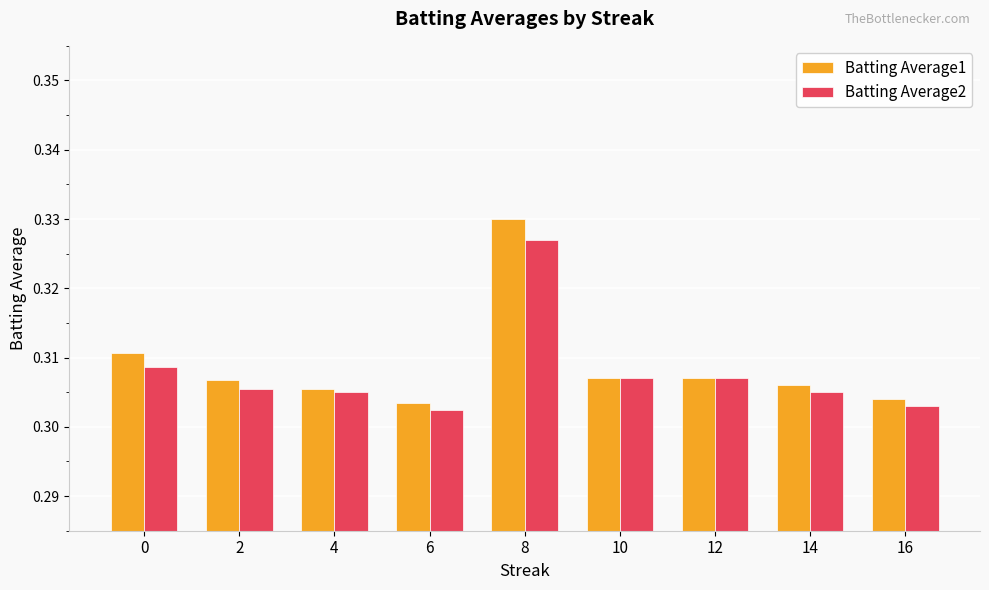

At which category does the chart reach its peak across all series?

8